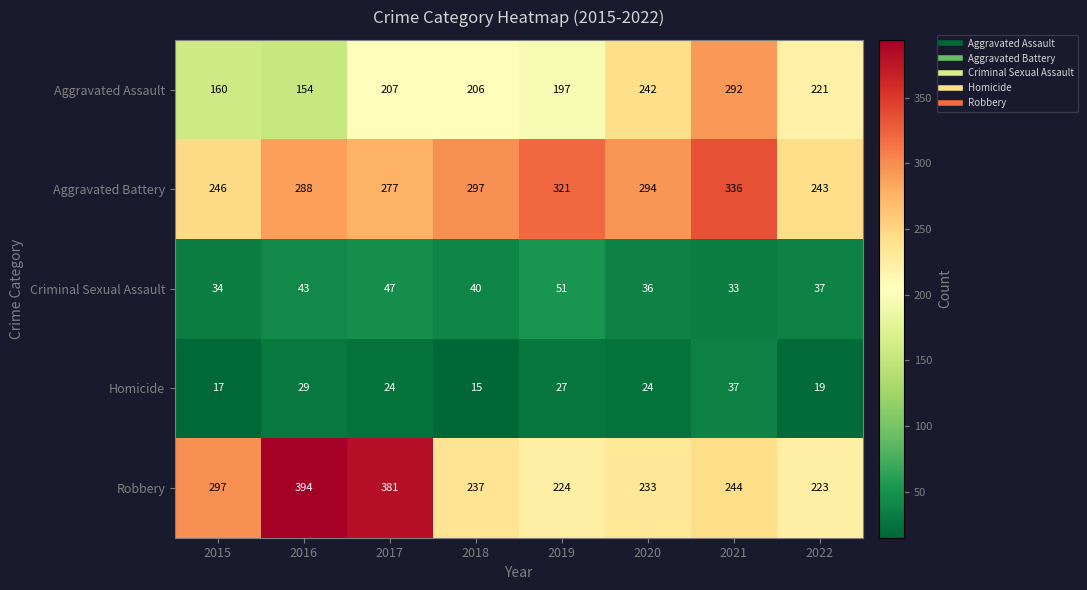

The Aggravated Assault series shows 299 at 2017. True or false?

False